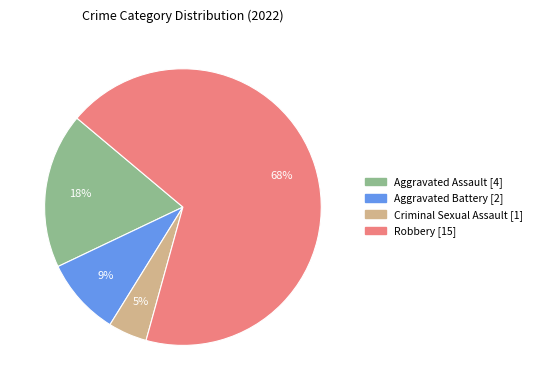

Which slice is the smallest?

Criminal Sexual Assault